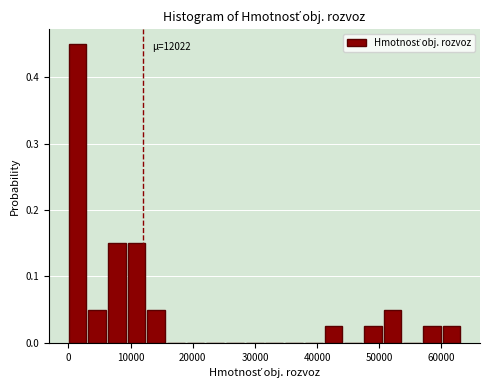

Around what value on the x-axis is the tallest bar? Give the approximate position of its centre, as read against the axis.

1000